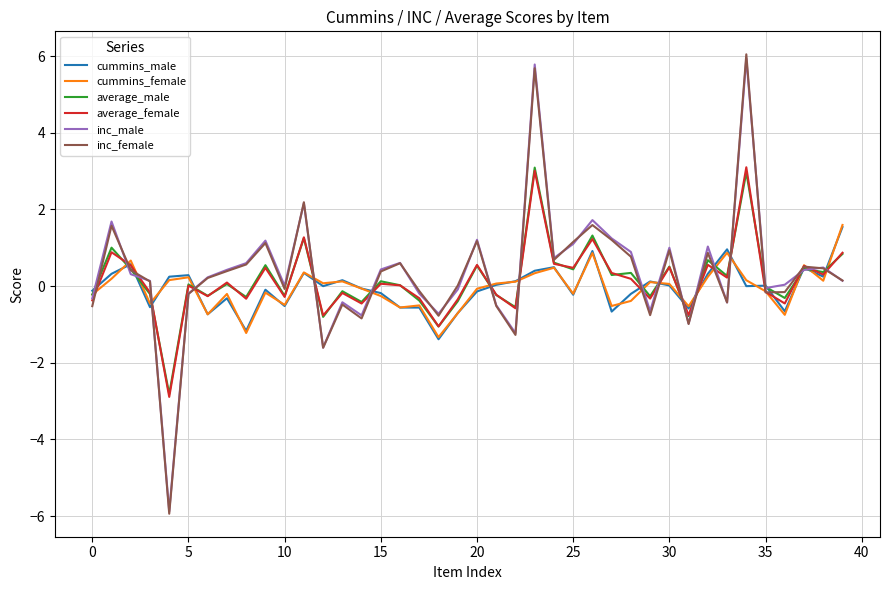

What is the maximum value for inc_female?

6.0